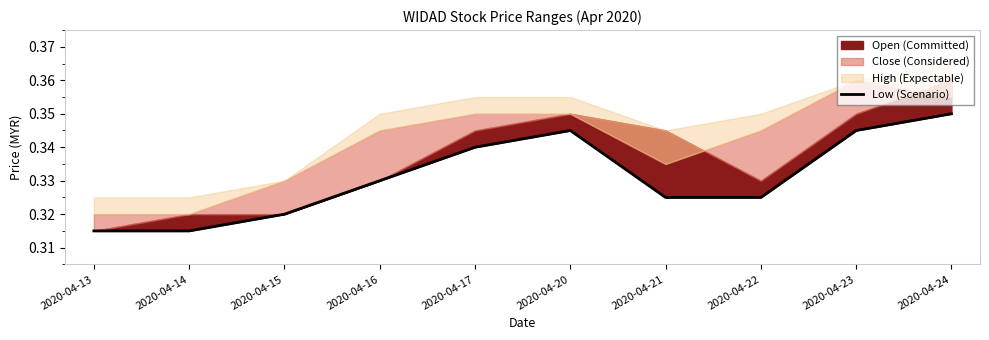

What is the average value?

0.3